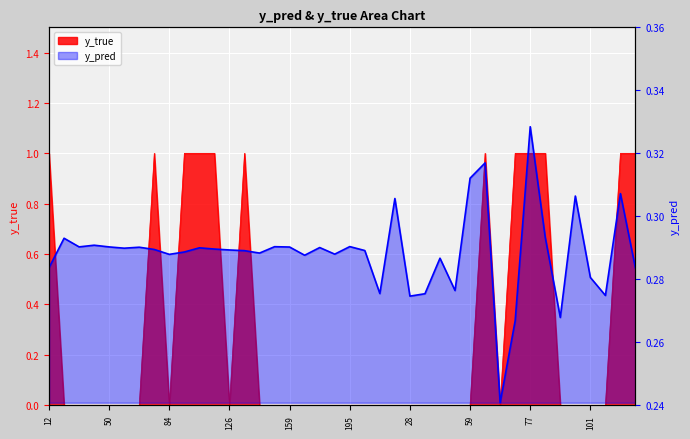

How many interior local peaks (higher than both neighbors) does the data have?

13